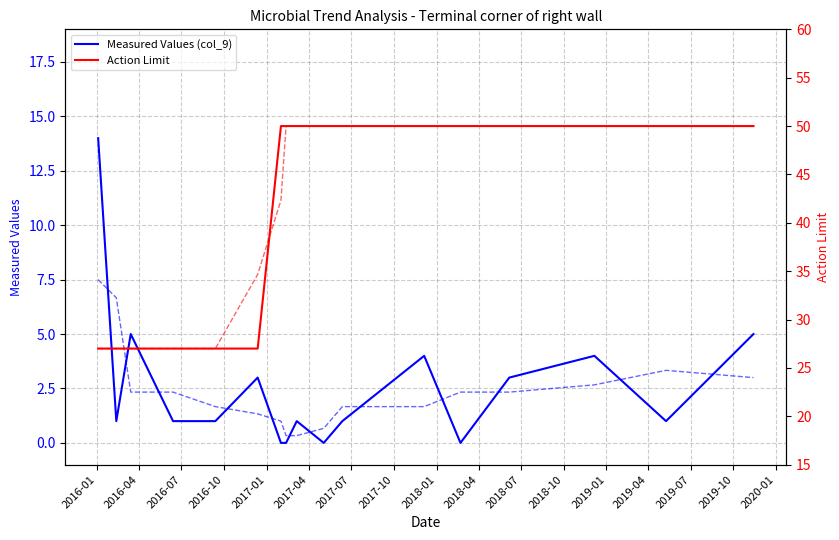

Is the value of Measured Values (col_9) at 2019-07 greater than the value of Action Limit at 2019-04?

No